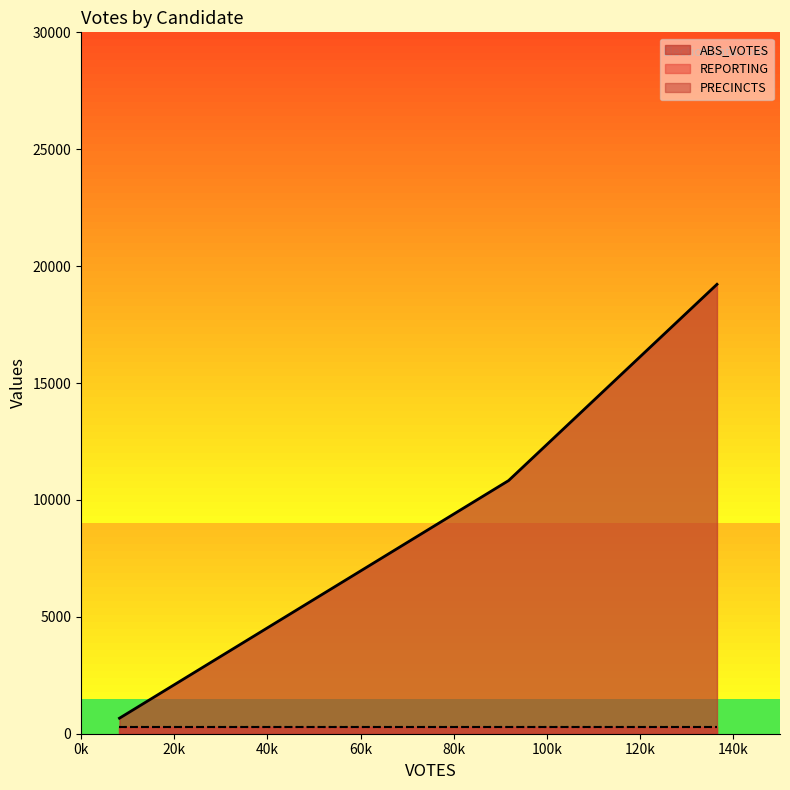

Does the chart have visible grid lines?

No